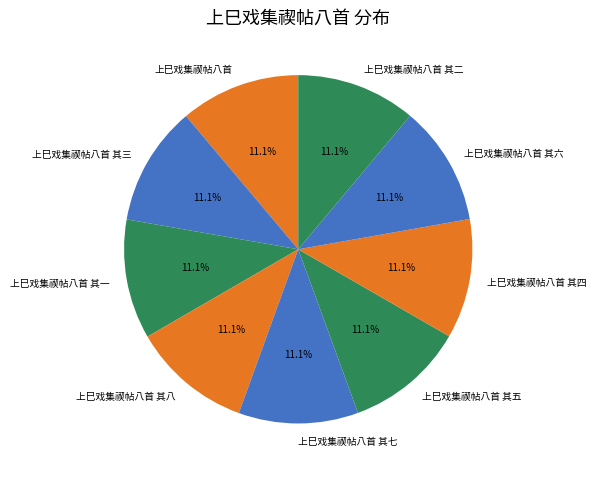

The 上巳戏集禊帖八首 其三 slice represents 11% of the pie. True or false?

True